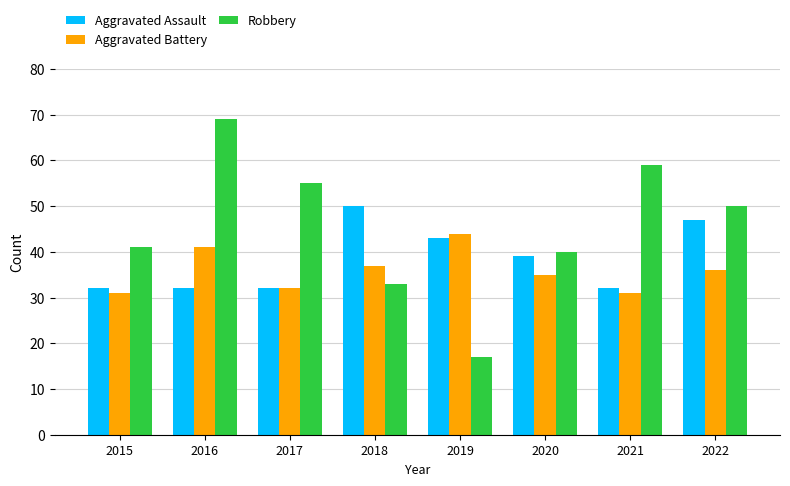

Is it true that Aggravated Assault equals 25 at 2020?

False